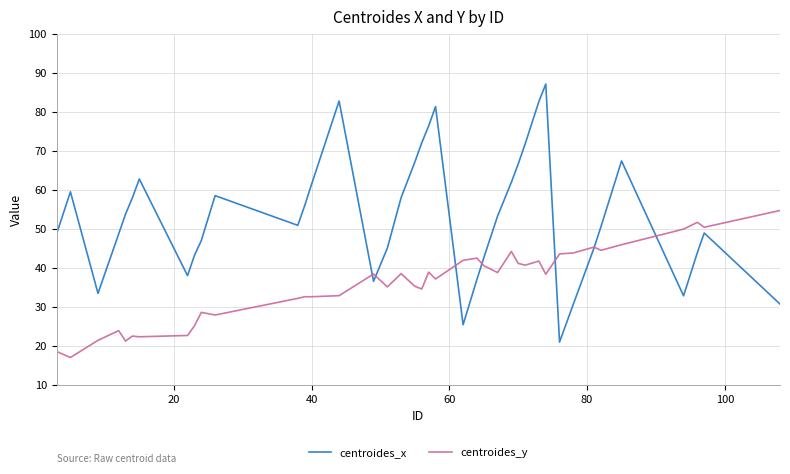

What is the difference between the maximum and minimum values in the centroides_y series?

37.7